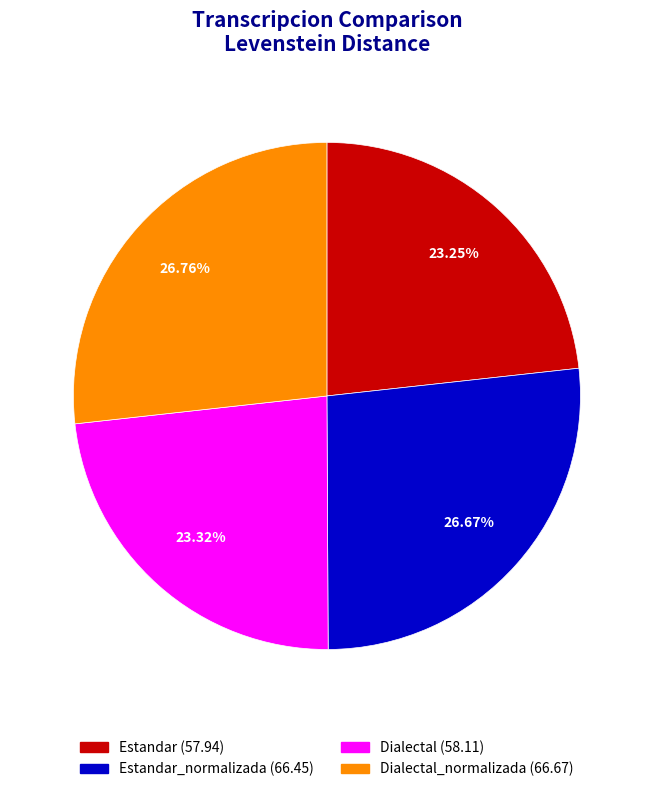

How many slices are in this pie chart?

4